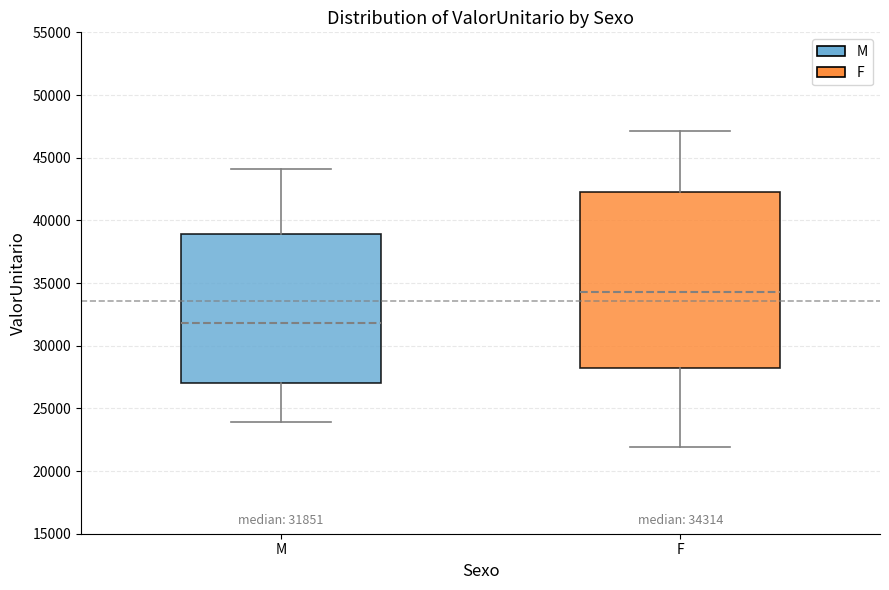

Which box is the tallest, from its lower edge to its upper edge?

F